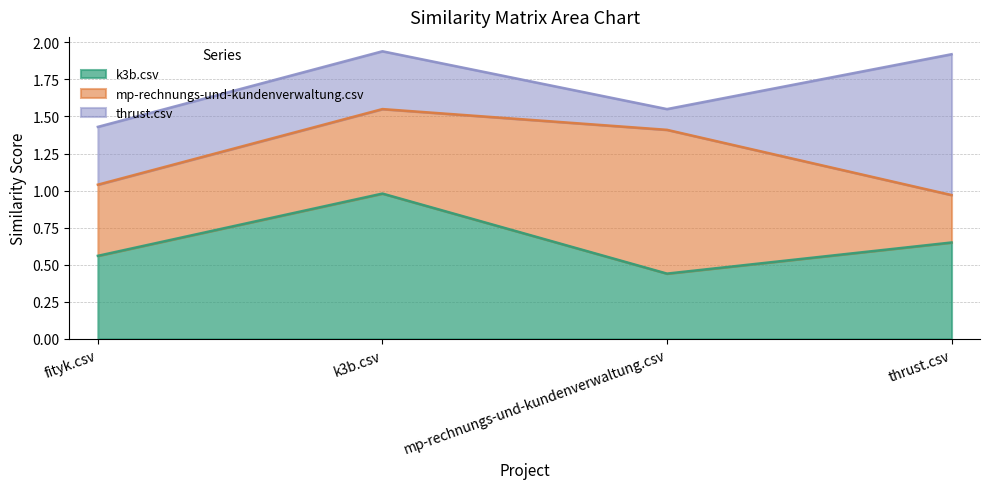

Which series has the widest spread of values?

thrust.csv